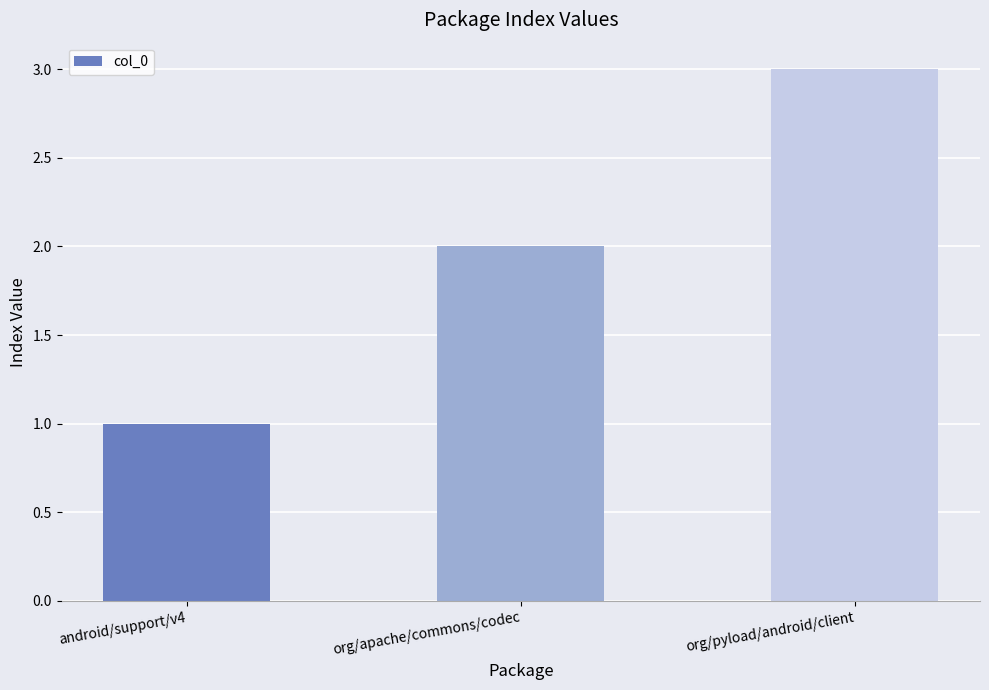

How many bars are there in total?

3